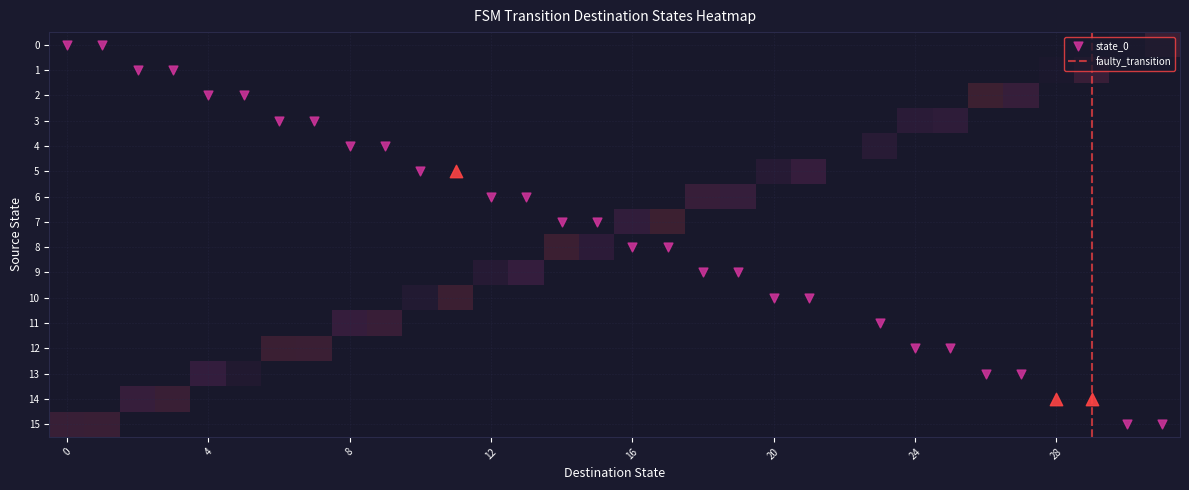

At which category is the sum across all series the highest?

17